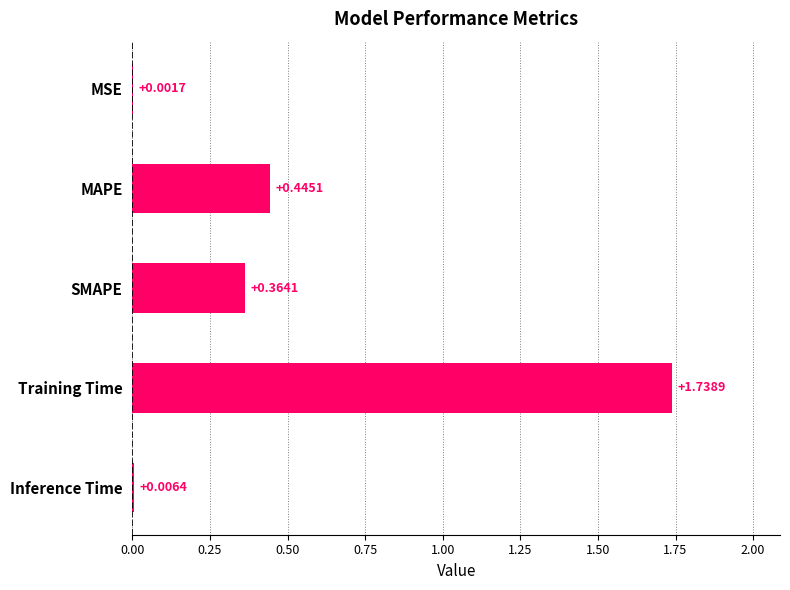

Between MAPE and SMAPE, which is larger?

MAPE